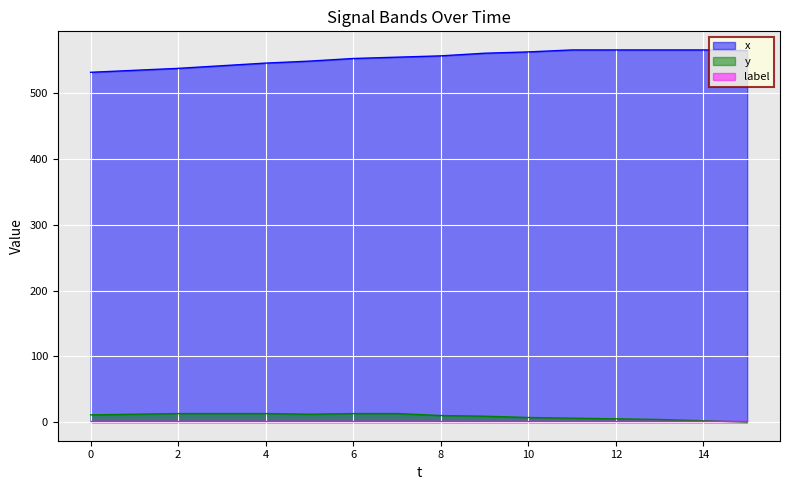

The value of y at 11 is 6. True or false?

True